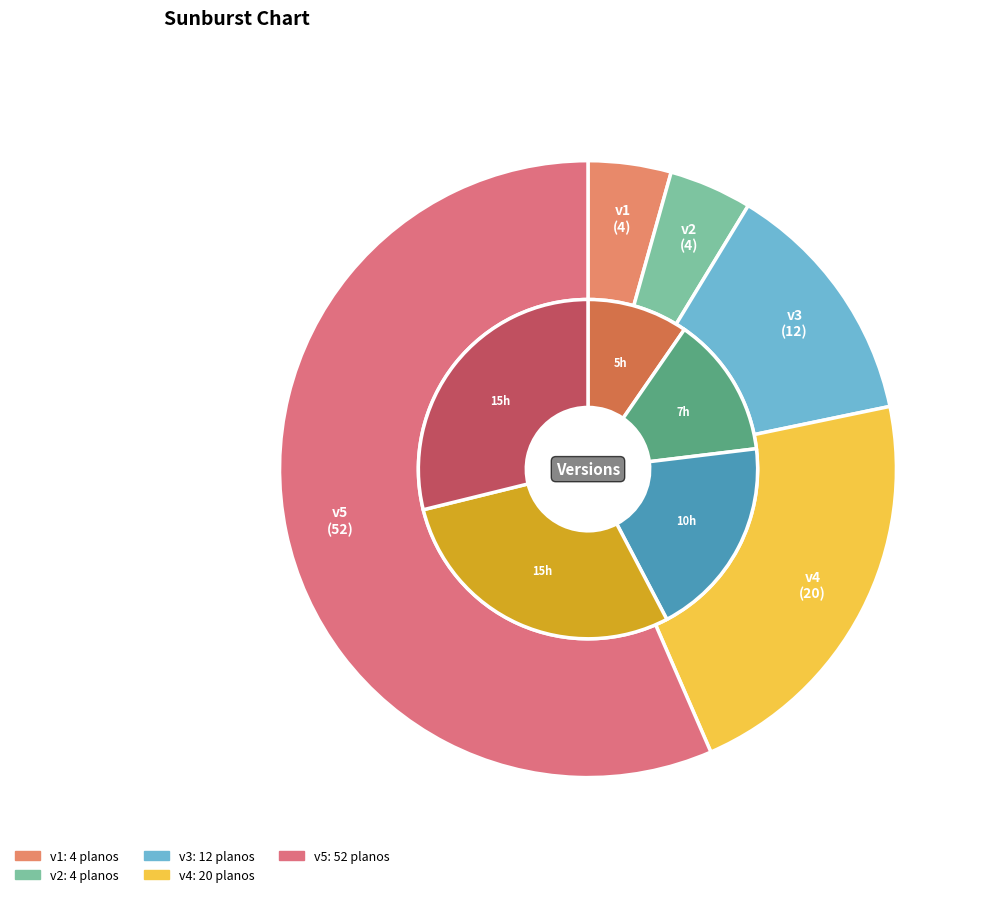

To the nearest percent, what is the combined percentage of v4 and v5?

78%